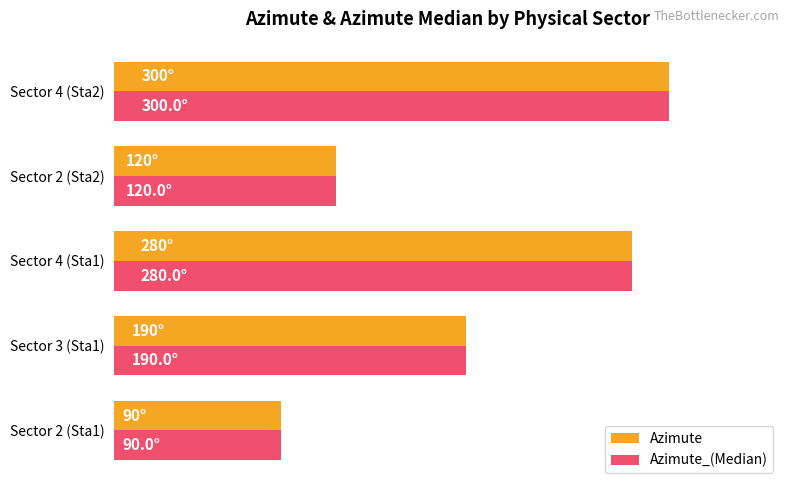

What are all the series names shown in the legend?

Azimute, Azimute_(Median)